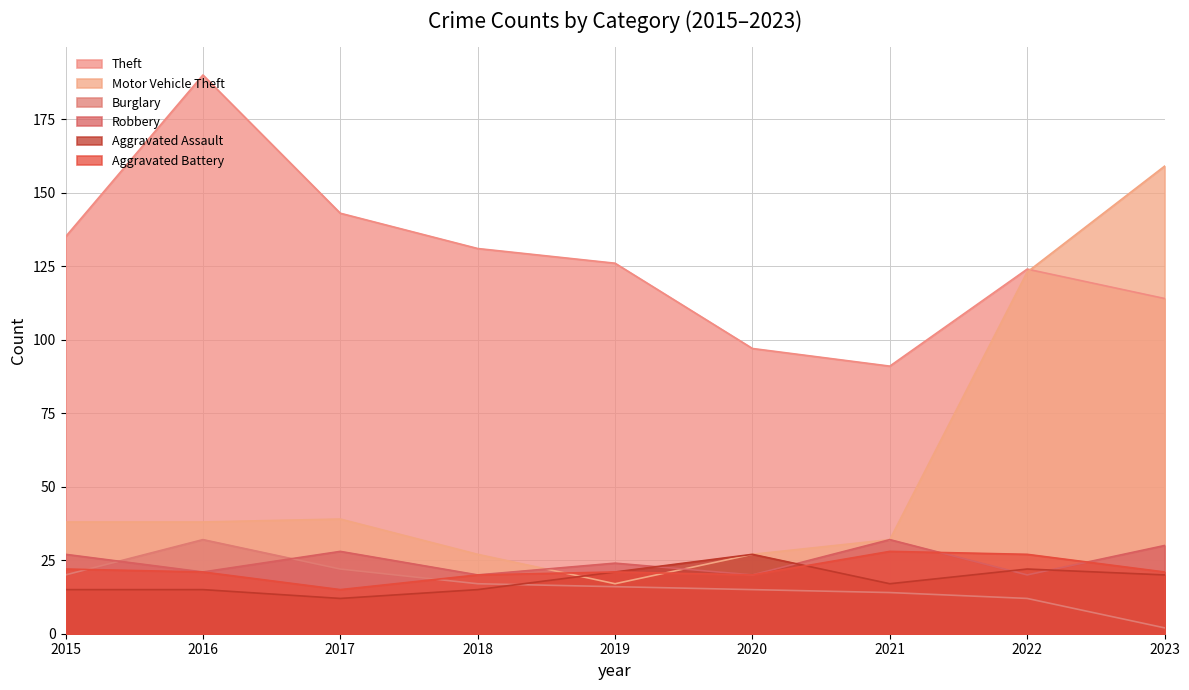

What is the value of the Theft point at the 4th from the left?

131